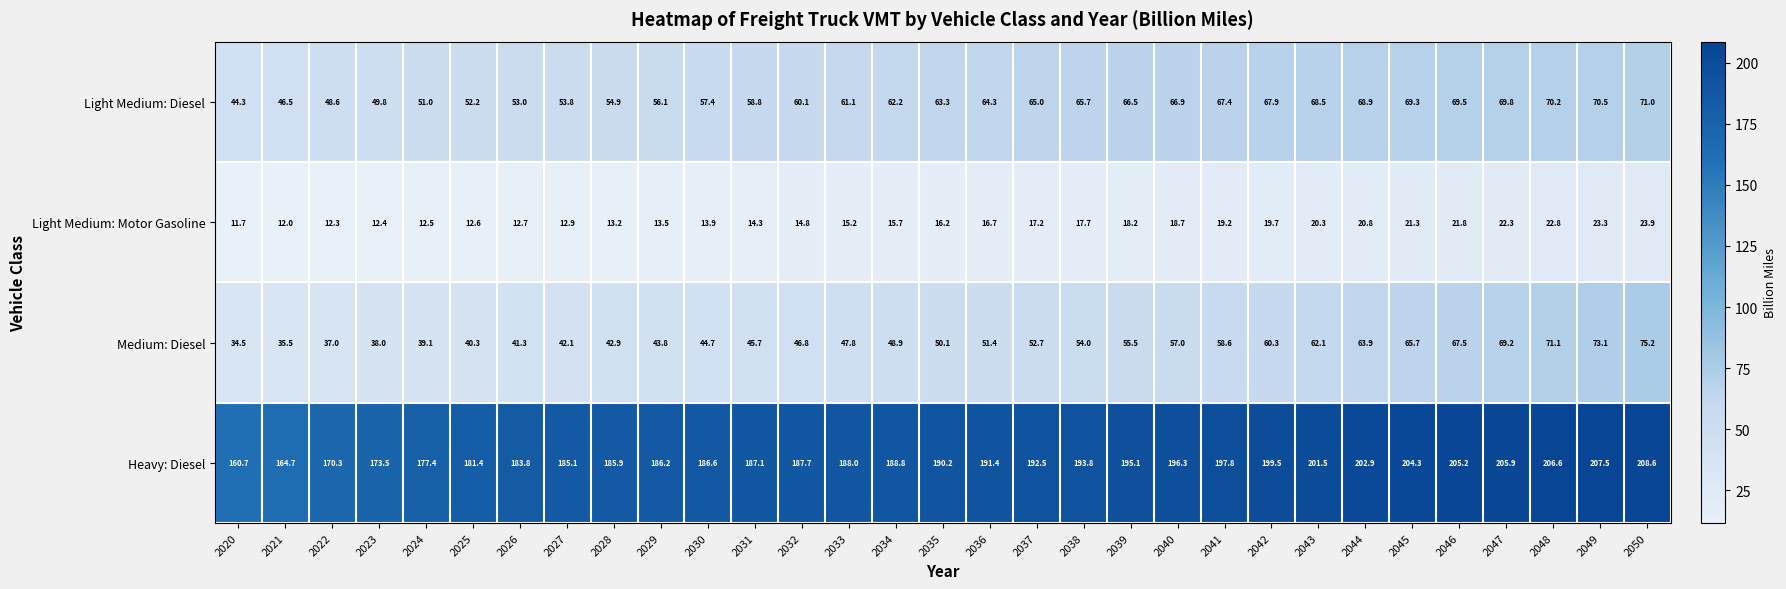

At which label does Heavy: Diesel reach its minimum?

2020